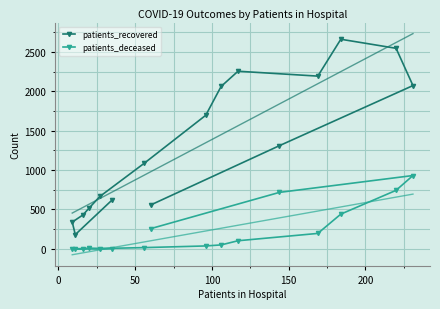

How many values in the patients_deceased series are below 50?

8